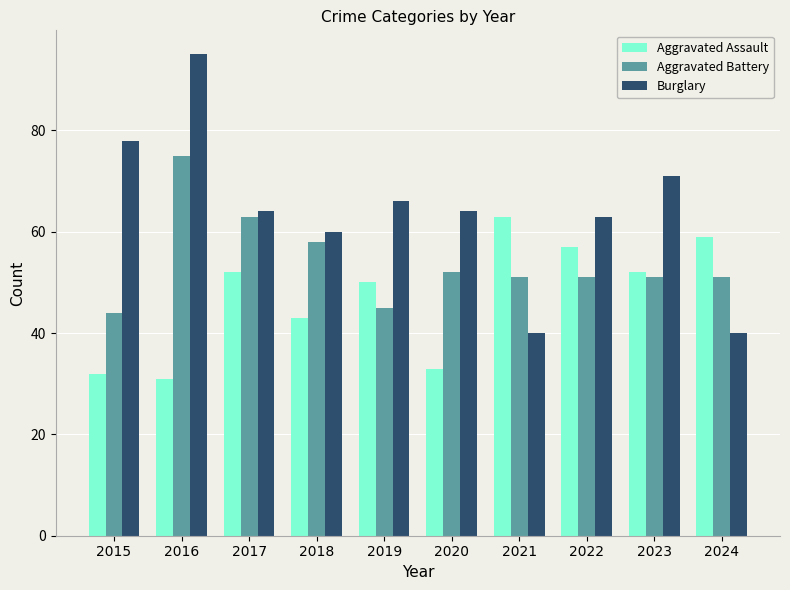

At which label does Aggravated Assault reach its minimum?

2016